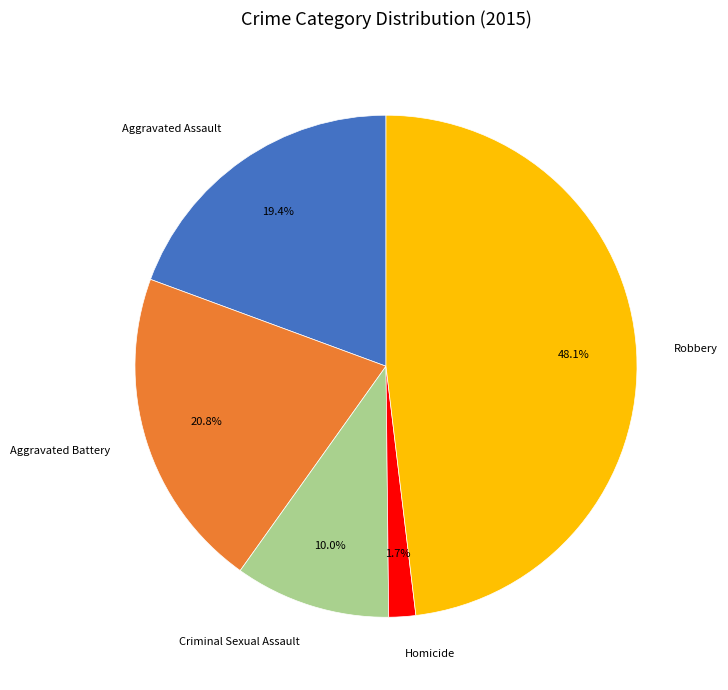

Combined, do Homicide and Aggravated Battery account for over 50%?

No